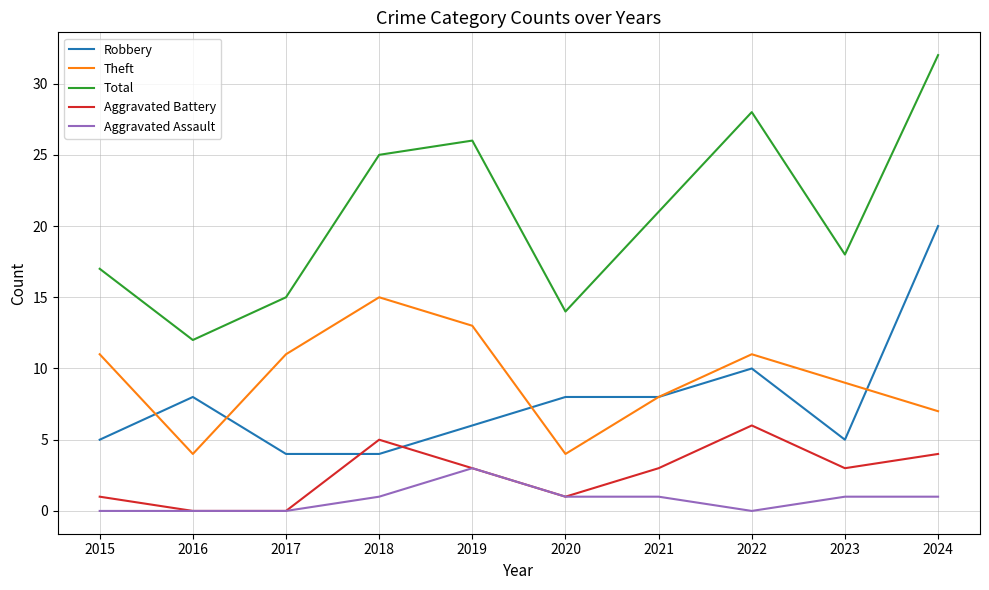

Where do Aggravated Battery and Robbery first cross each other?

2017 and 2018